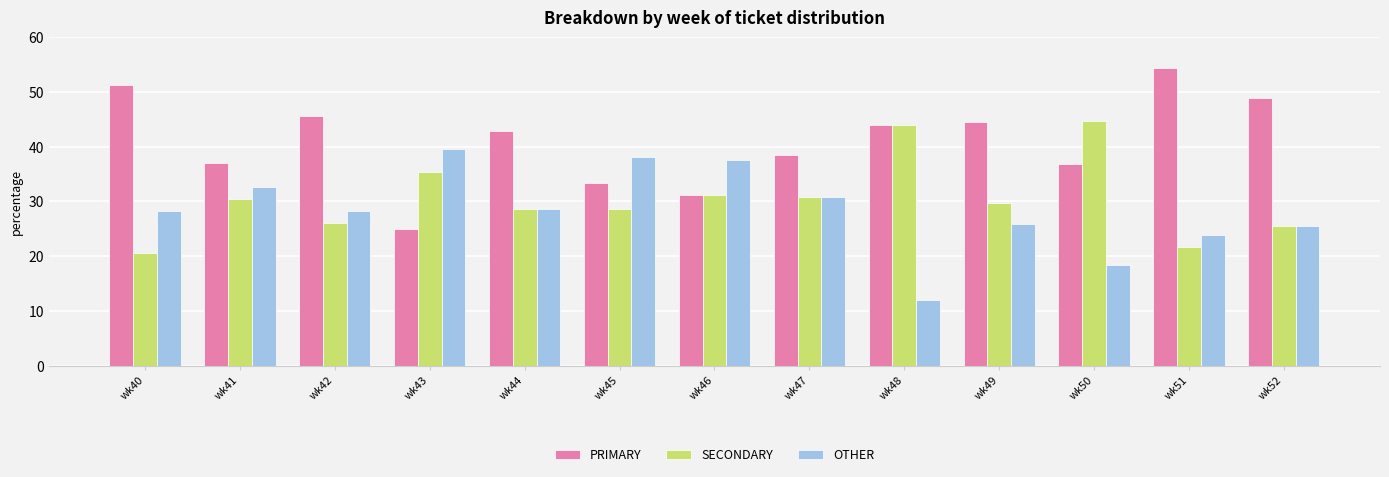

What is the maximum value for PRIMARY?

54.3